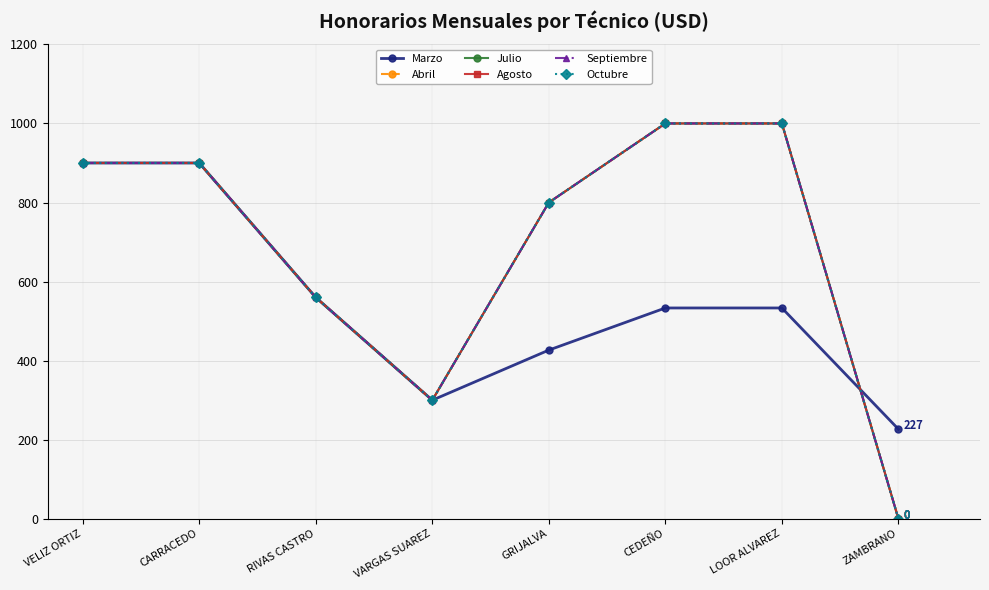

Does the chart have visible grid lines?

Yes